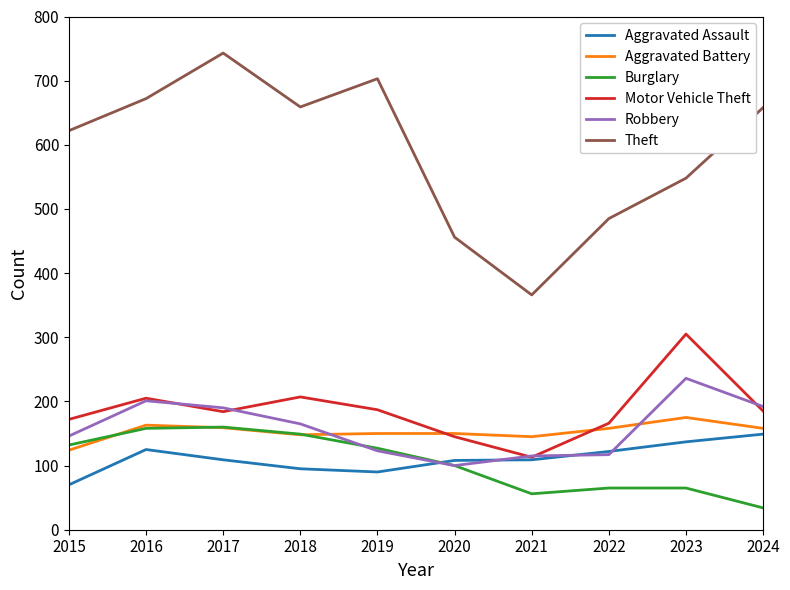

Is the value of Aggravated Assault at 2016 greater than the value of Motor Vehicle Theft at 2015?

No